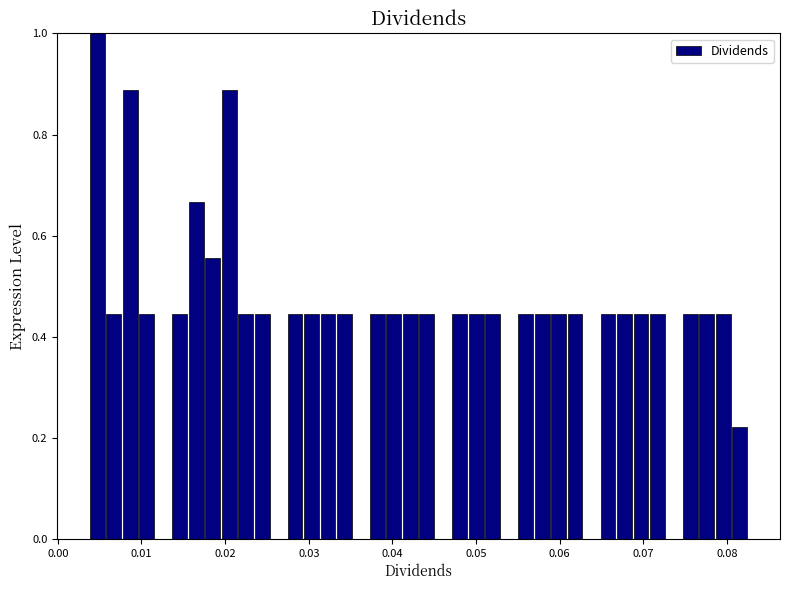

Around what value on the x-axis is the tallest bar? Give the approximate position of its centre, as read against the axis.

0.005